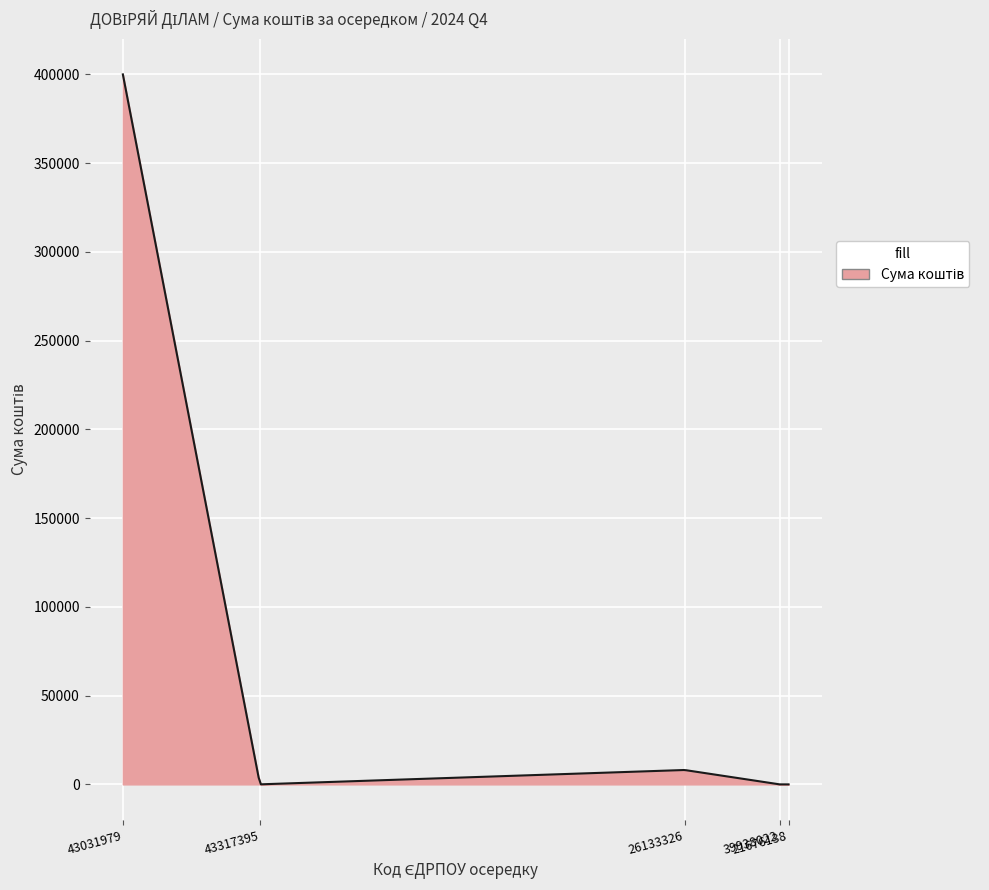

What is the maximum value shown in the chart?

399968.6